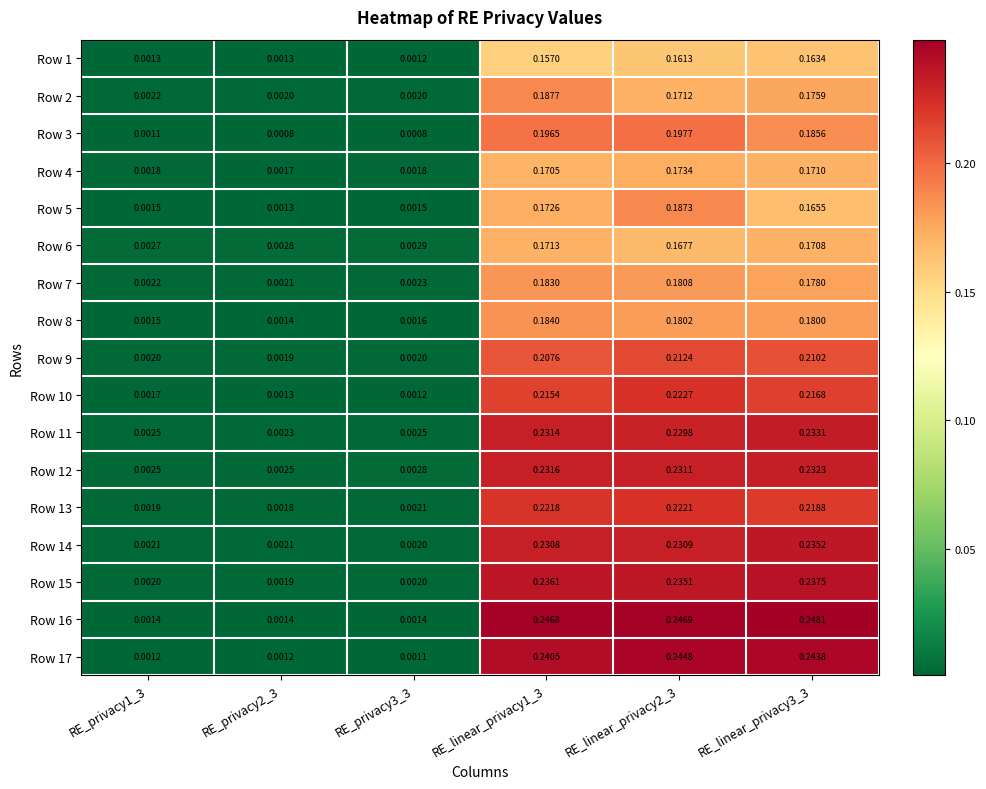

Is the value of Row 13 at RE_linear_privacy2_3 greater than the value of Row 17 at RE_privacy1_3?

Yes